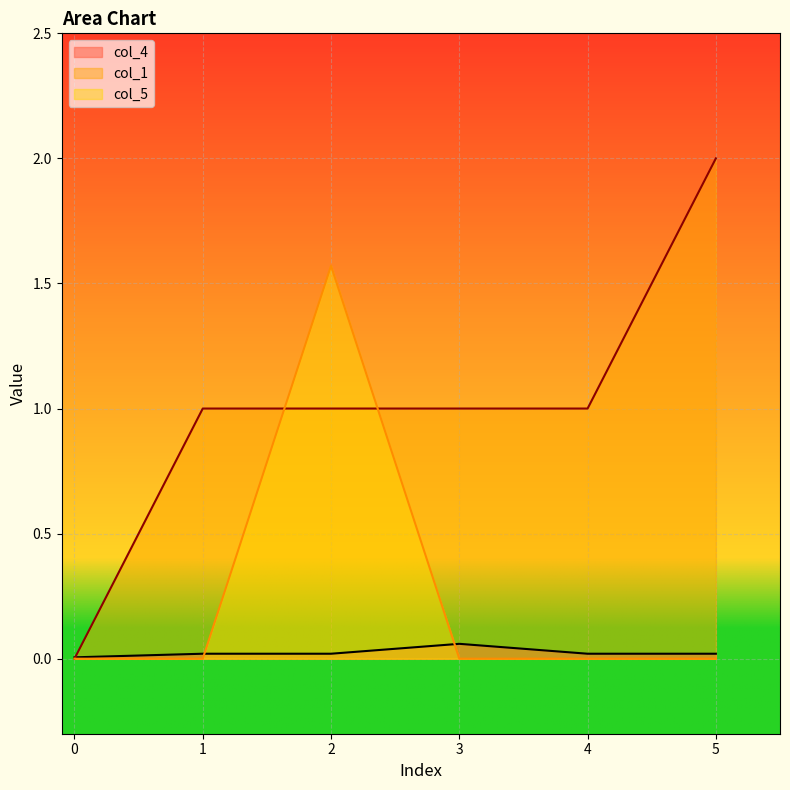

What is the value of the col_1 point at the 4th from the left?

1.0